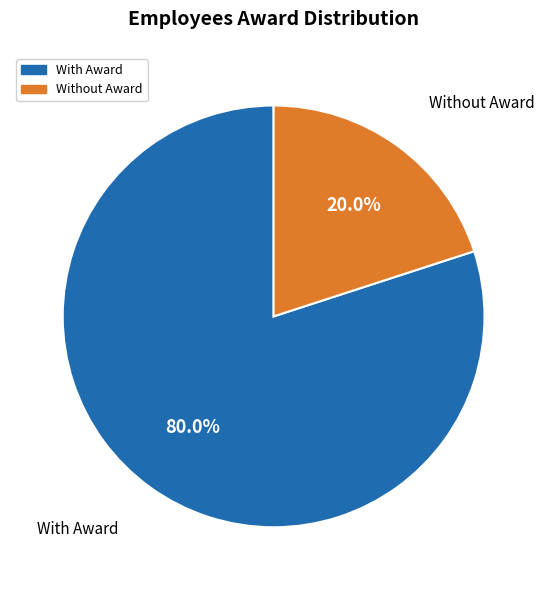

Count the number of slices in the pie.

2